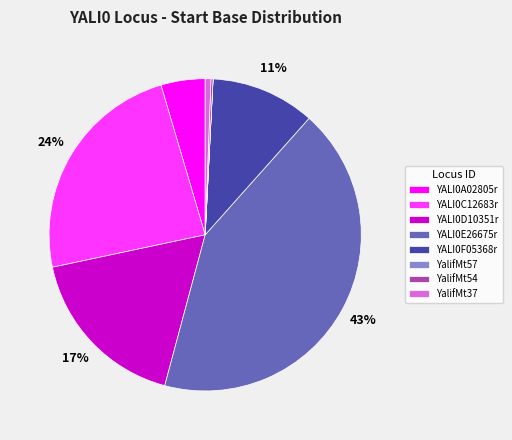

Does YalifMt37 account for over 50% of the chart?

No